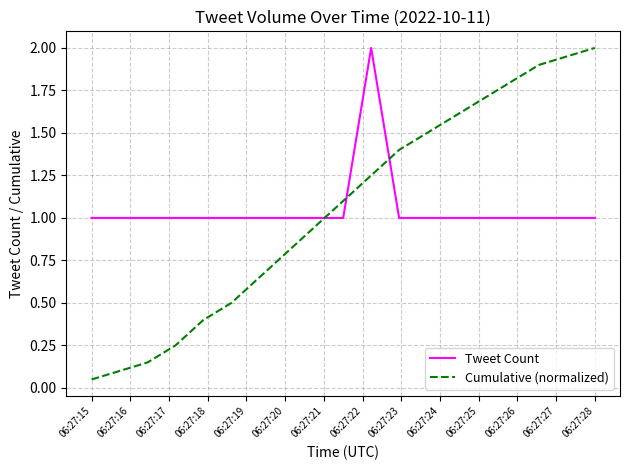

How many distinct data groups are displayed?

2